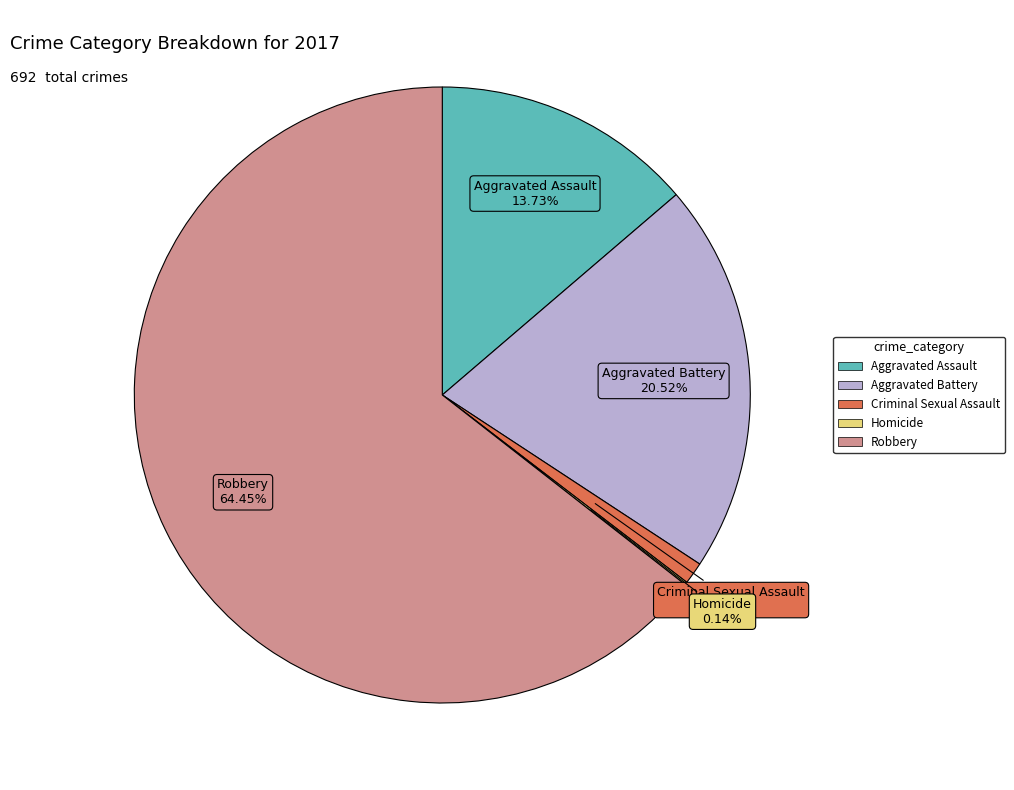

Approximately how many times larger is the value at Robbery compared to Aggravated Assault?

4.7